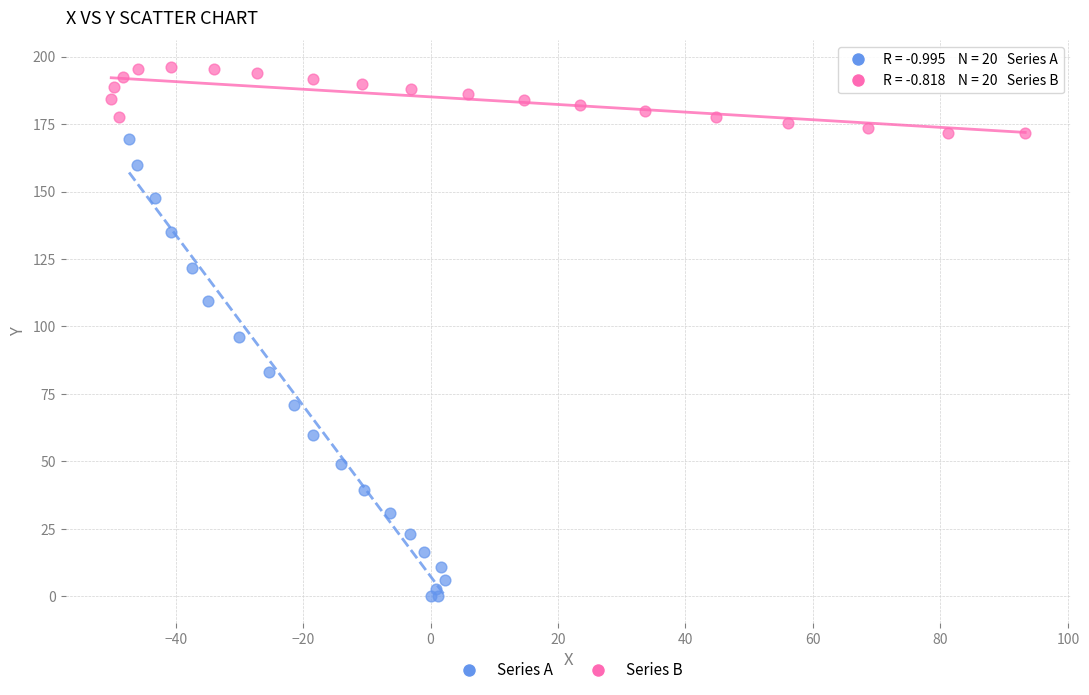

Which series has the largest Y range (max minus min)?

Series A